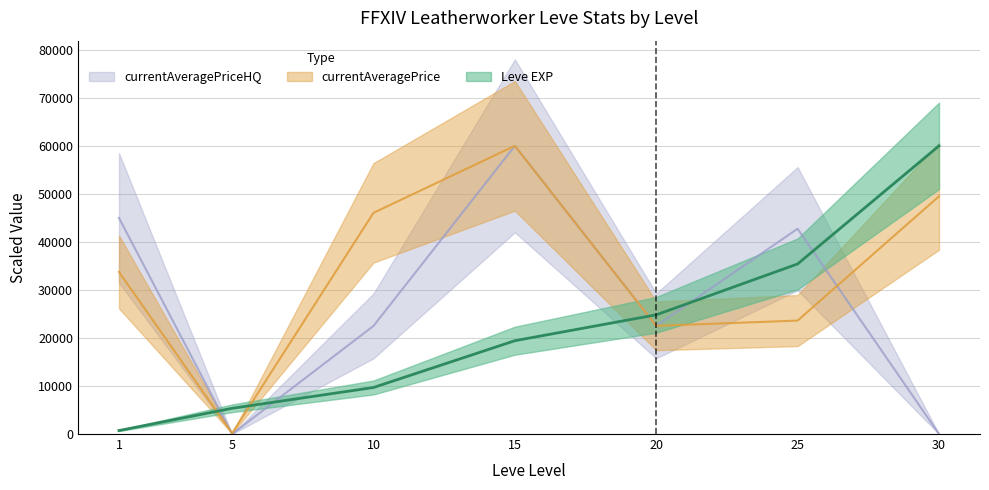

What is the sum of all Leve EXP values?

155423.2